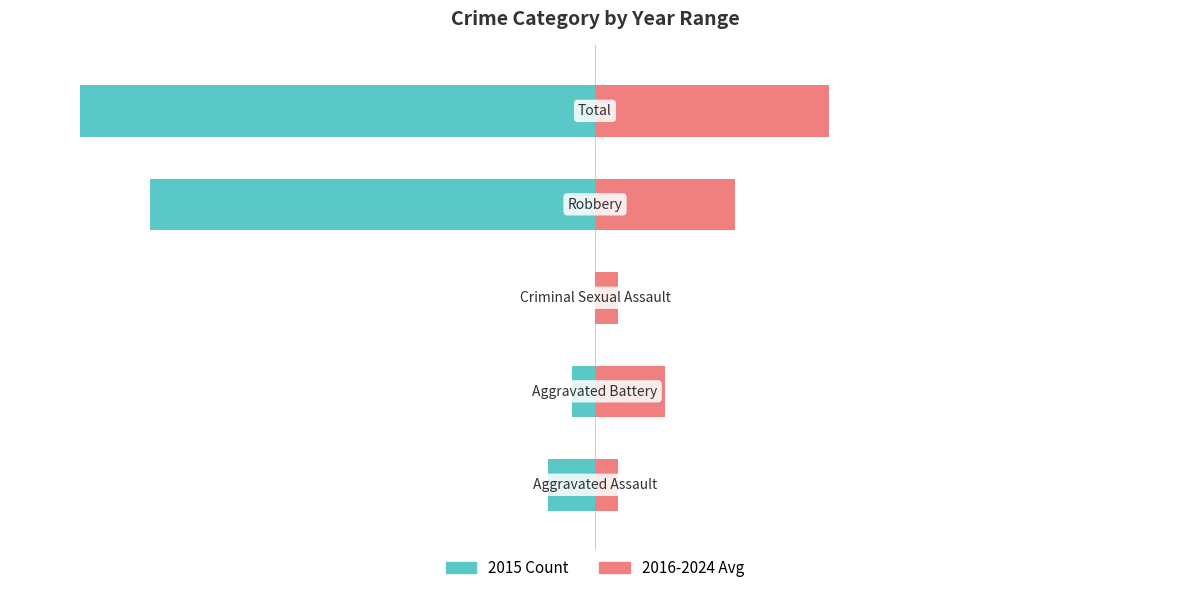

Is it true that 2016-2024 Avg equals 1 at 2?

True